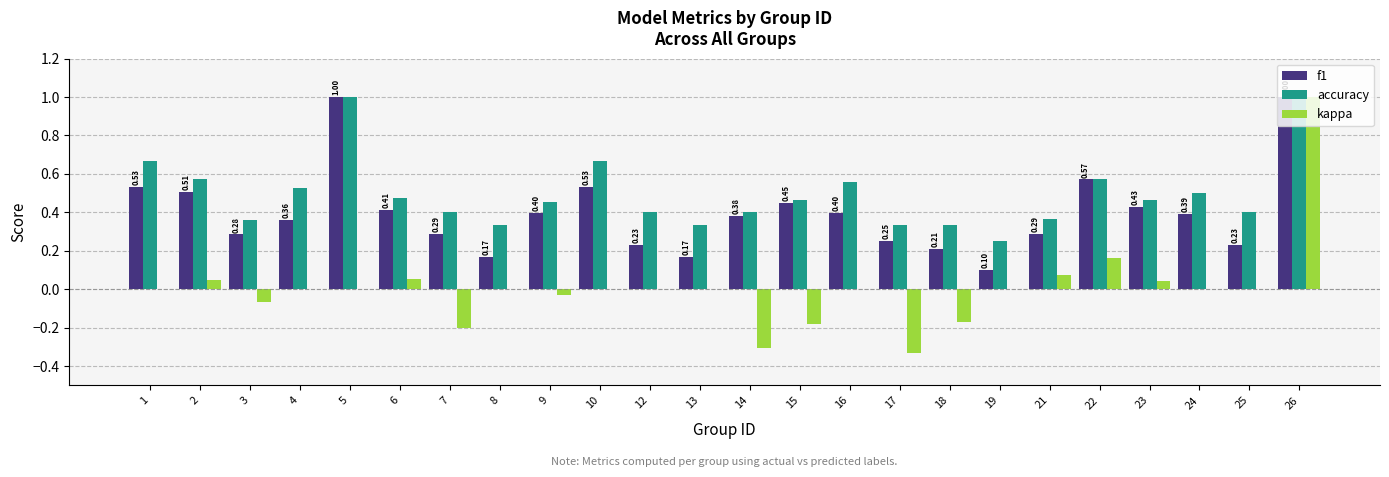

Which series has the largest range (max minus min)?

kappa